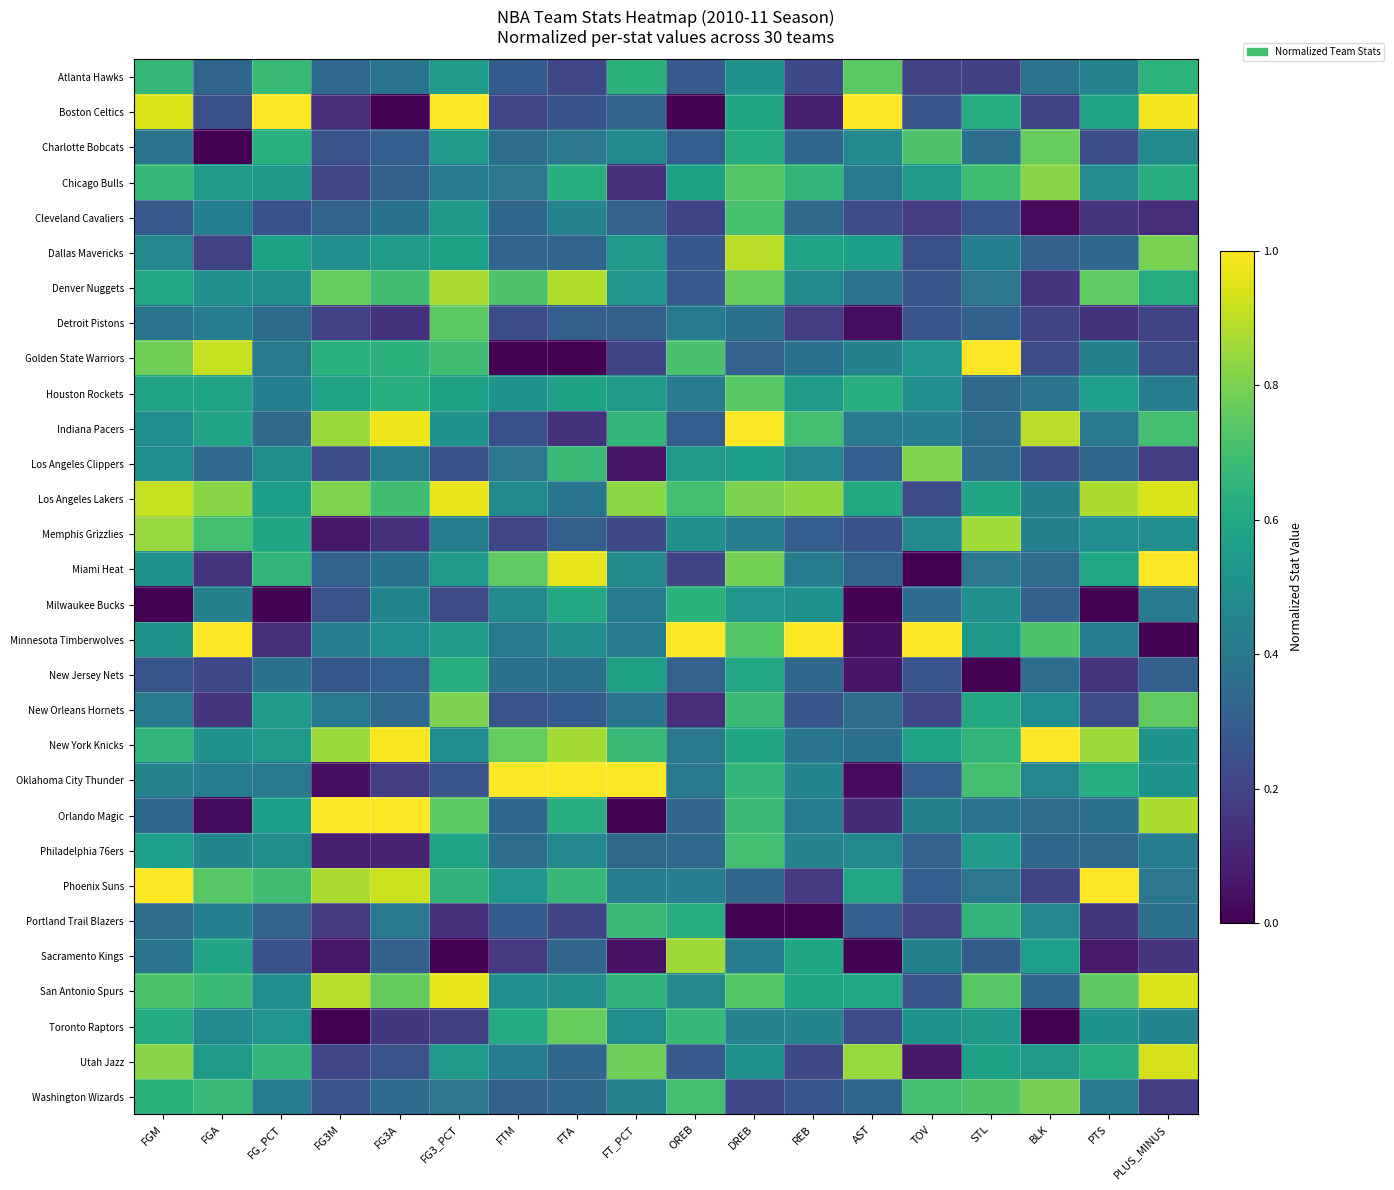

What is the greatest value displayed?

1.0